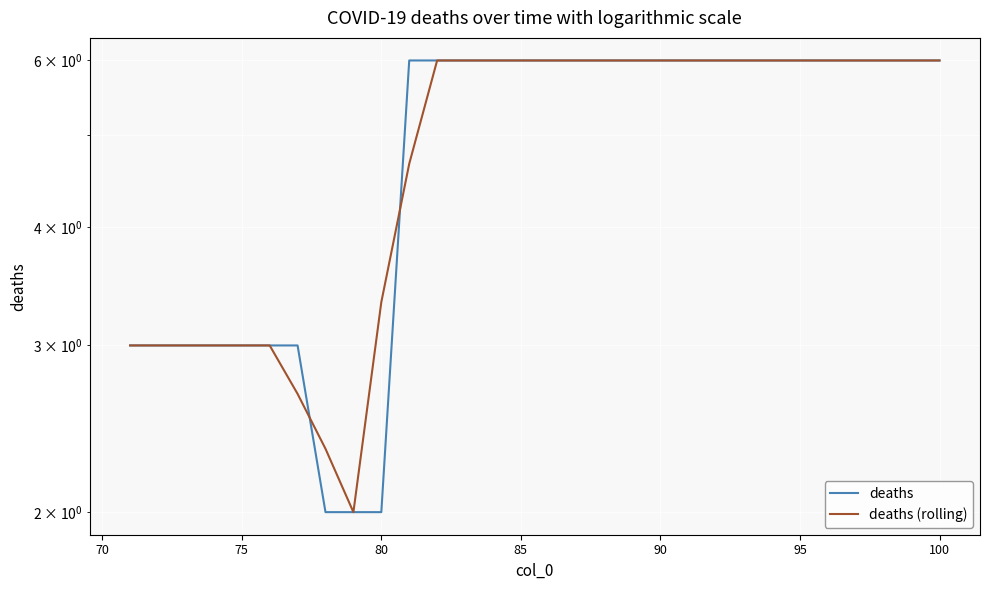

How many data points does each series have?

30